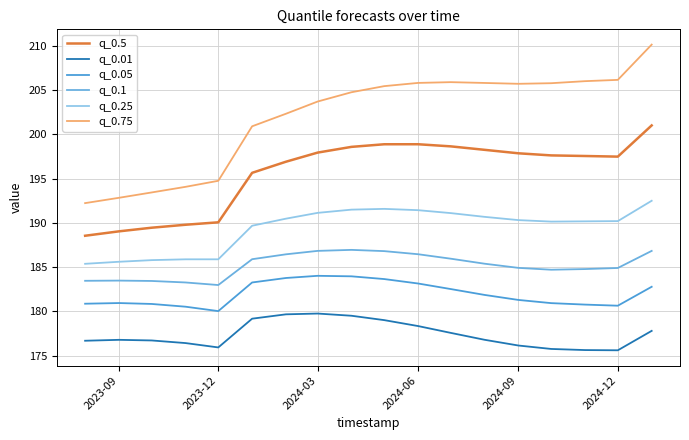

Rank the series by their maximum value, from highest to lowest.

q_0.75, q_0.5, q_0.25, q_0.1, q_0.05, q_0.01